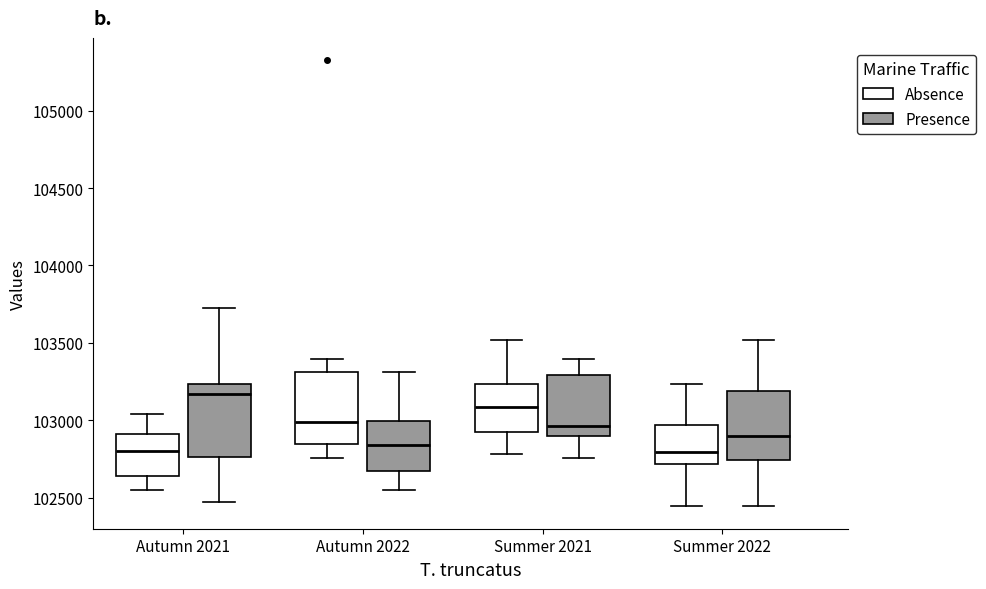

Reading left to right, read every box against the y-axis: the position of its median line, the range the box covers, and the ends of its whiskers. The values are not printed on the chart, so give them approximately, as read against the axis.

Autumn 2021 (Absence): median 102800, box 102650 to 102900, whiskers 102550 to 103050
Autumn 2021 (Presence): median 103150, box 102750 to 103250, whiskers 102450 to 103750
Autumn 2022 (Absence): median 103000, box 102850 to 103300, whiskers 102750 to 103400
Autumn 2022 (Presence): median 102850, box 102650 to 103000, whiskers 102550 to 103300
Summer 2021 (Absence): median 103100, box 102950 to 103250, whiskers 102800 to 103500
Summer 2021 (Presence): median 102950, box 102900 to 103300, whiskers 102750 to 103400
Summer 2022 (Absence): median 102800, box 102700 to 102950, whiskers 102450 to 103250
Summer 2022 (Presence): median 102900, box 102750 to 103200, whiskers 102450 to 103500